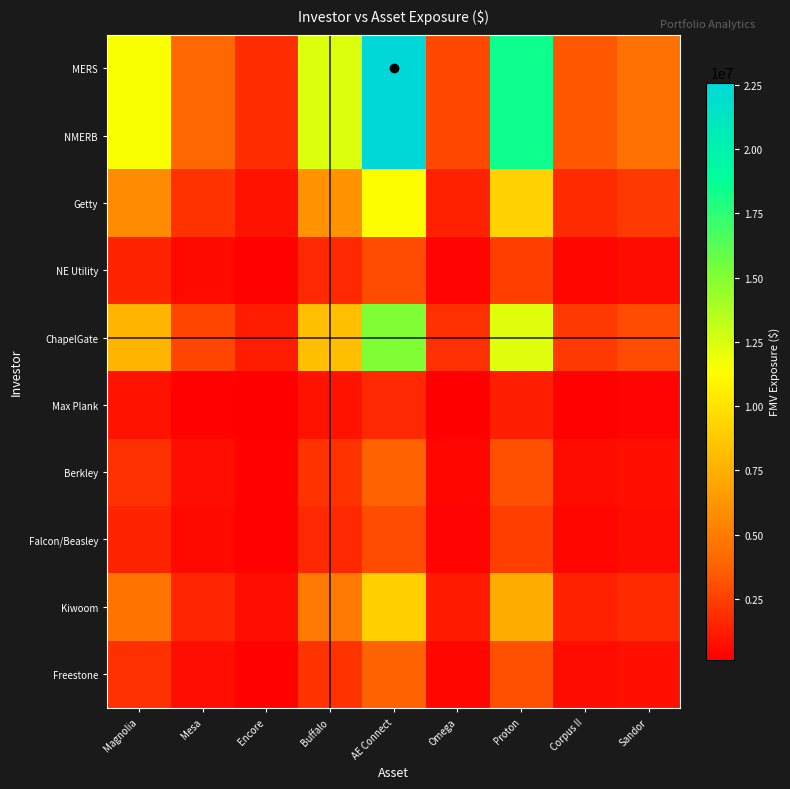

At which category is the sum across all series the highest?

AE Connect